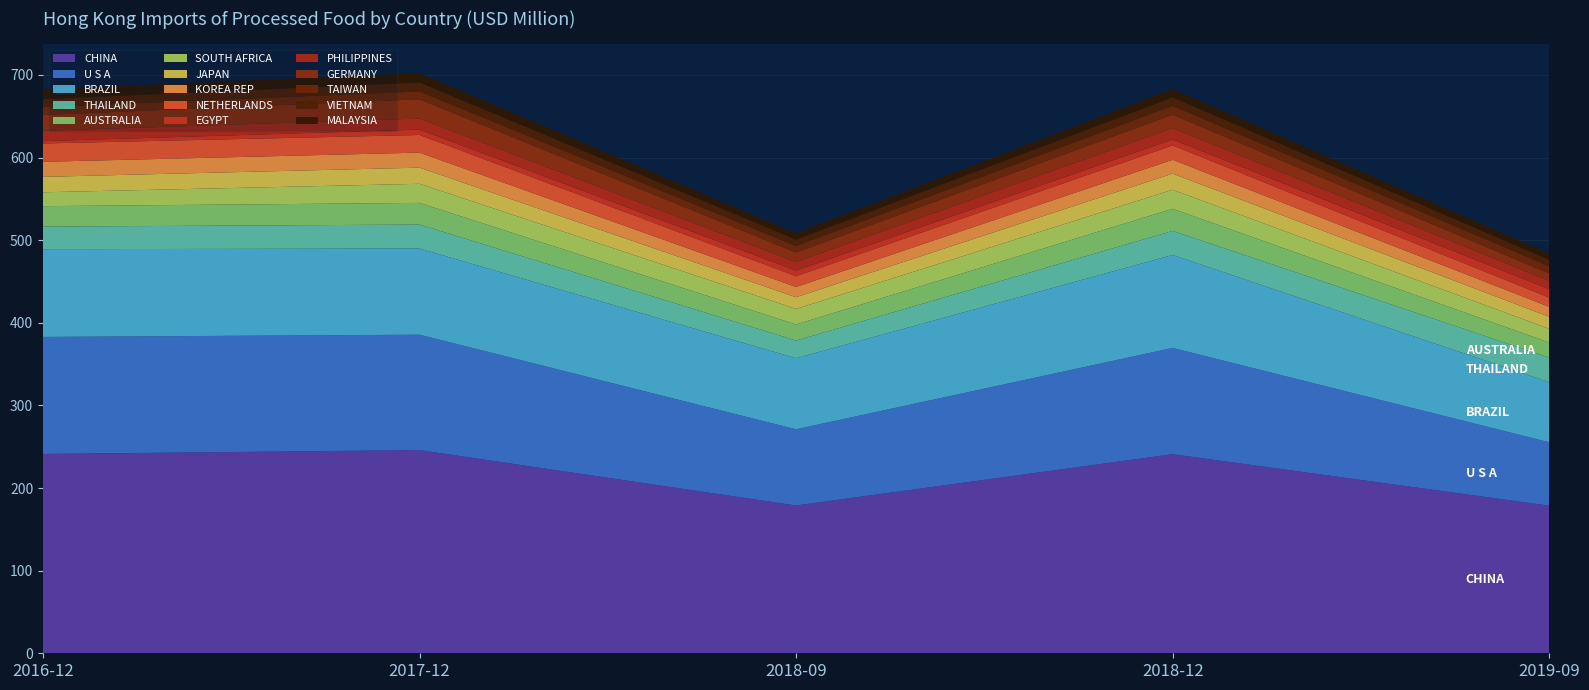

Reading left to right, extract all data points from this chart.

2016-12: CHINA=241.2	U S A=141.7	BRAZIL=106.2	THAILAND=27.3	AUSTRALIA=24.8	SOUTH AFRICA=16.8	JAPAN=18.6	KOREA REP=18.2	NETHERLANDS=22.2	EGYPT=2.8	PHILIPPINES=12.5	GERMANY=19.2	TAIWAN=9.5	VIETNAM=9.6	MALAYSIA=11.8
2017-12: CHINA=245.9	U S A=139.7	BRAZIL=104.3	THAILAND=29.0	AUSTRALIA=26.2	SOUTH AFRICA=23.1	JAPAN=19.5	KOREA REP=18.2	NETHERLANDS=21.3	EGYPT=6.5	PHILIPPINES=13.4	GERMANY=23.3	TAIWAN=9.5	VIETNAM=10.9	MALAYSIA=11.3
2018-09: CHINA=178.9	U S A=92.2	BRAZIL=86.0	THAILAND=21.4	AUSTRALIA=19.4	SOUTH AFRICA=18.9	JAPAN=14.2	KOREA REP=12.4	NETHERLANDS=13.0	EGYPT=6.8	PHILIPPINES=10.3	GERMANY=11.5	TAIWAN=7.9	VIETNAM=7.8	MALAYSIA=7.5
2018-12: CHINA=240.9	U S A=128.6	BRAZIL=112.5	THAILAND=29.1	AUSTRALIA=26.8	SOUTH AFRICA=23.1	JAPAN=19.5	KOREA REP=16.8	NETHERLANDS=17.4	EGYPT=7.1	PHILIPPINES=13.8	GERMANY=16.2	TAIWAN=10.8	VIETNAM=10.2	MALAYSIA=9.9
2019-09: CHINA=178.6	U S A=76.7	BRAZIL=72.8	THAILAND=29.6	AUSTRALIA=18.3	SOUTH AFRICA=16.5	JAPAN=14.6	KOREA REP=12.1	NETHERLANDS=11.1	EGYPT=10.2	PHILIPPINES=10.1	GERMANY=8.9	TAIWAN=8.8	VIETNAM=7.8	MALAYSIA=7.5